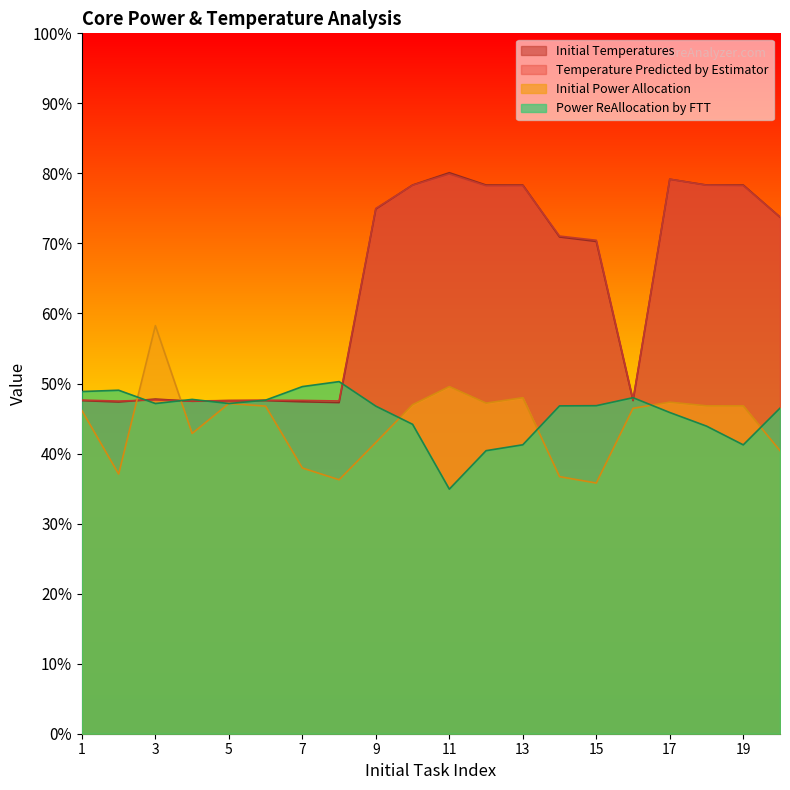

Which label corresponds to the largest value in the chart?

11